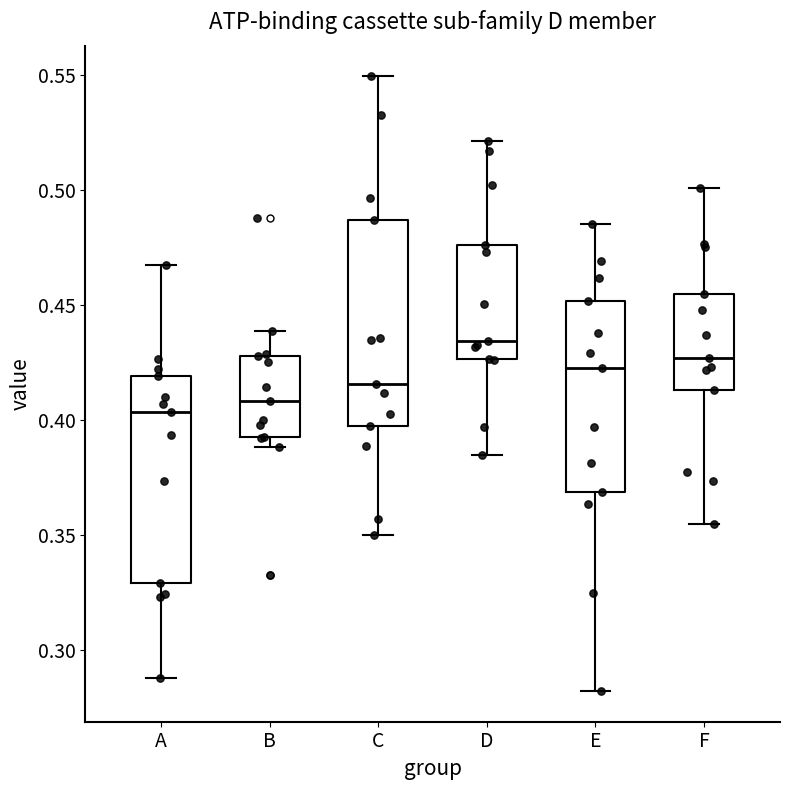

Reading left to right, read every box against the y-axis: the position of its median line, the range the box covers, and the ends of its whiskers. The values are not printed on the chart, so give them approximately, as read against the axis.

A: median 0.405, box 0.330 to 0.420, whiskers 0.290 to 0.465
B: median 0.410, box 0.395 to 0.430, whiskers 0.390 to 0.440
C: median 0.415, box 0.400 to 0.485, whiskers 0.350 to 0.550
D: median 0.435, box 0.425 to 0.475, whiskers 0.385 to 0.520
E: median 0.420, box 0.370 to 0.450, whiskers 0.280 to 0.485
F: median 0.425, box 0.415 to 0.455, whiskers 0.355 to 0.500